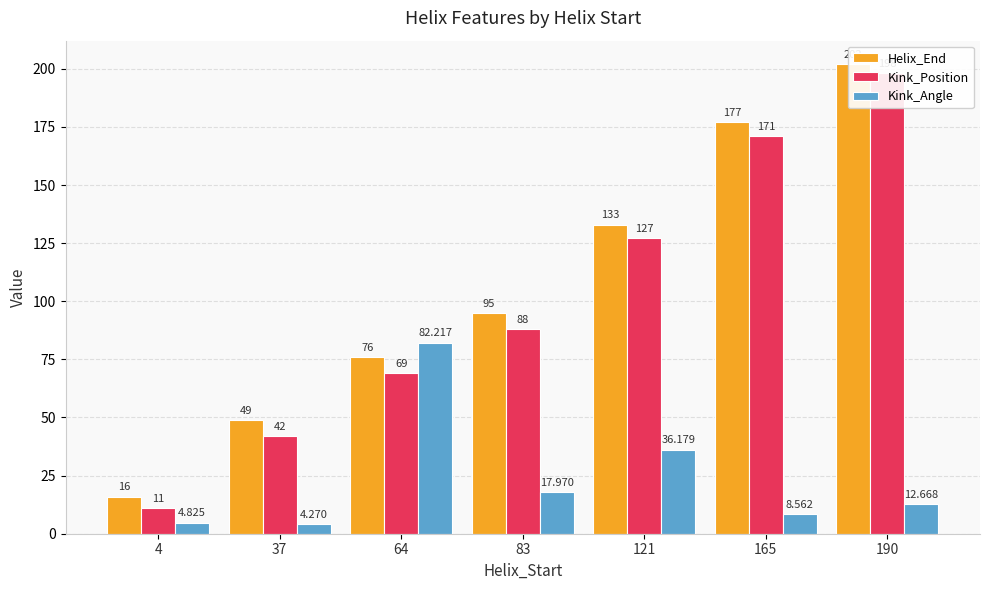

How many values in the Kink_Position series exceed 88?

3